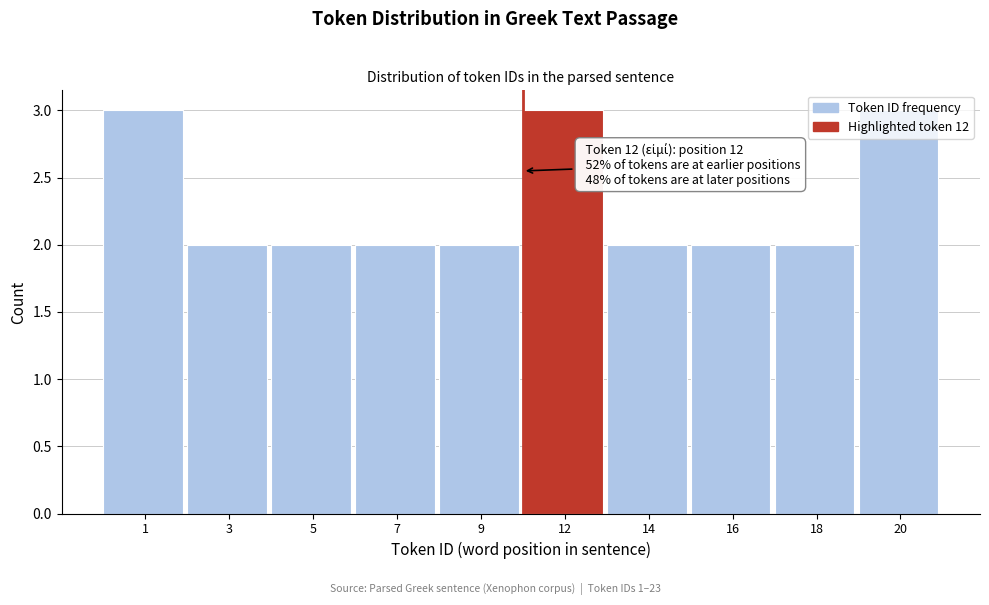

Is it true that the value at 20 is 2?

False